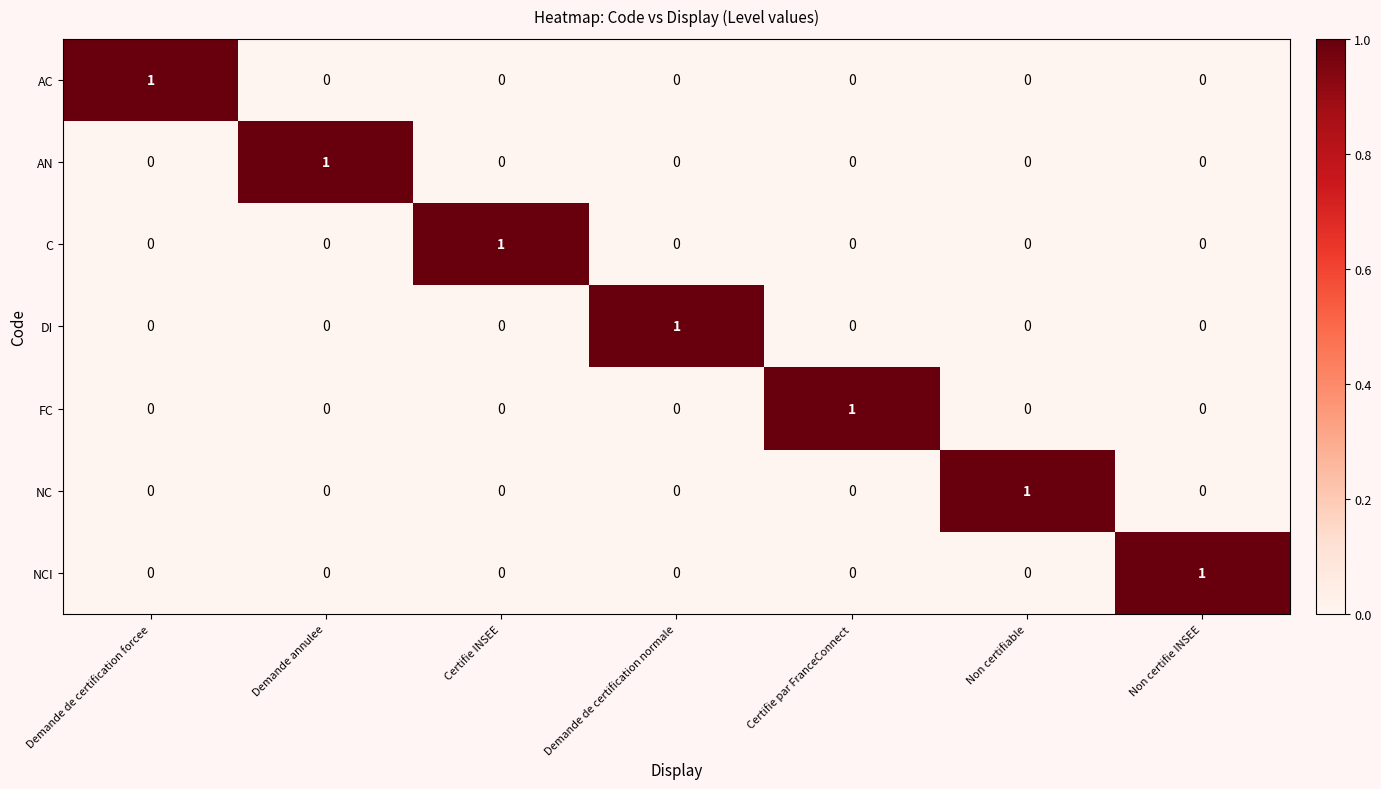

The AC series shows -1 at Demande de certification normale. True or false?

False